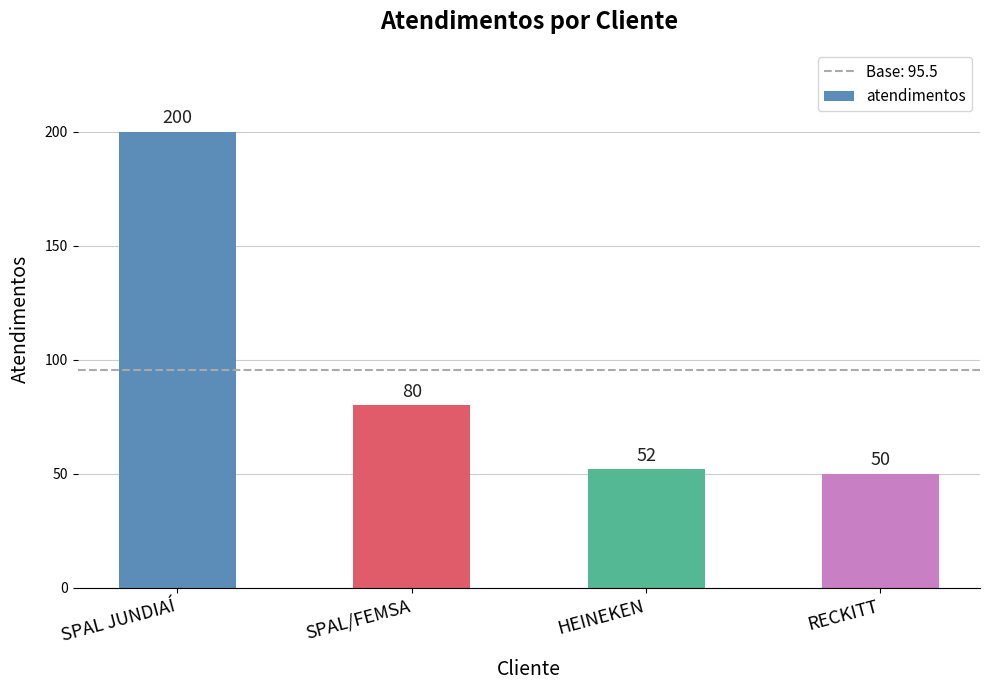

Reading left to right, what are all the values shown in this chart?

SPAL JUNDIAÍ=200	SPAL/FEMSA=80	HEINEKEN=52	RECKITT=50